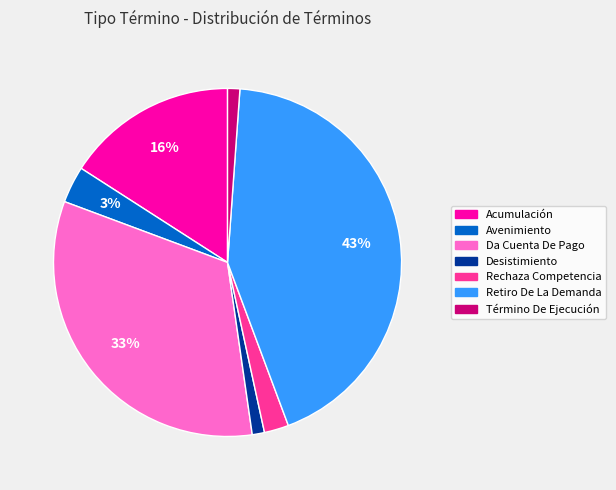

To the nearest percent, what is the average slice percentage?

14%